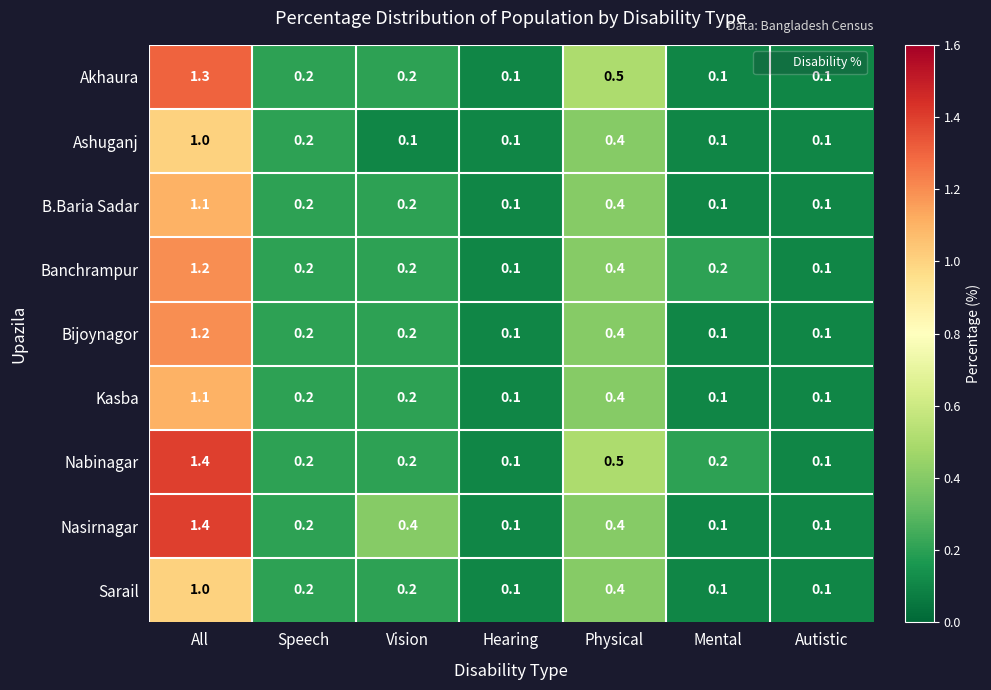

What is the average value of the Banchrampur series?

0.3